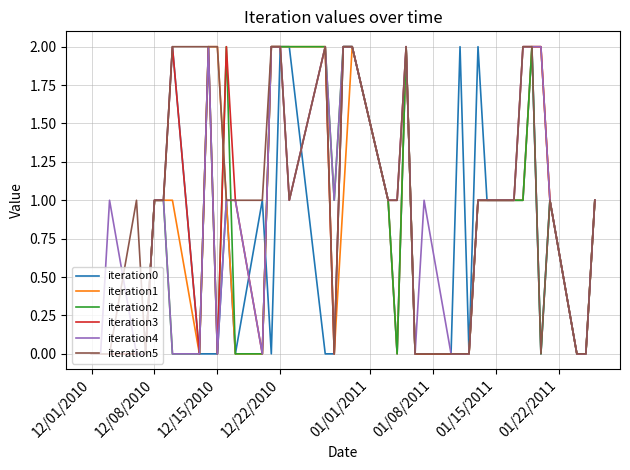

What are all the series names shown in the legend?

iteration0, iteration1, iteration2, iteration3, iteration4, iteration5